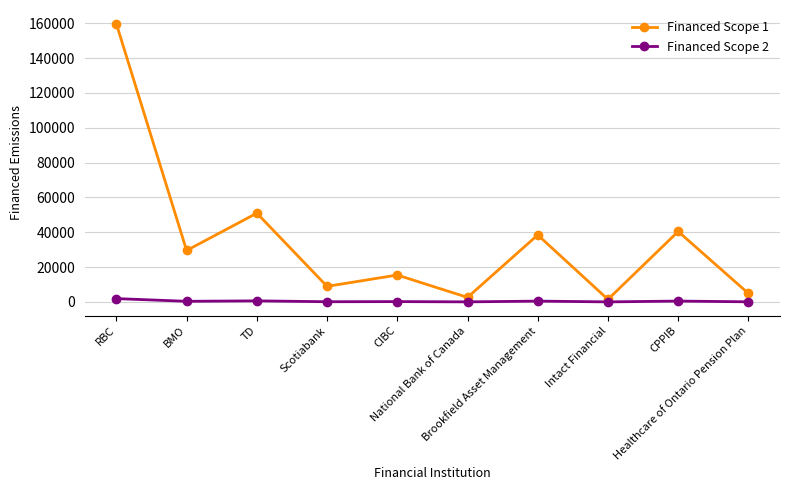

True or false: Financed Scope 1 and Financed Scope 2 intersect in this chart.

False